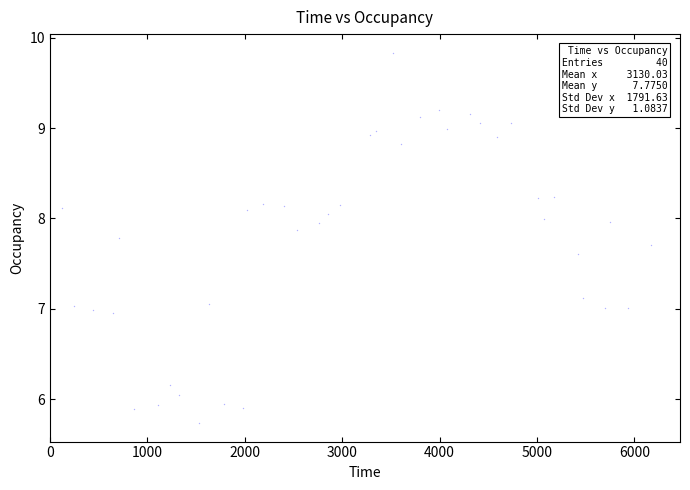

What is the range of X values (max minus min)?

6038.1